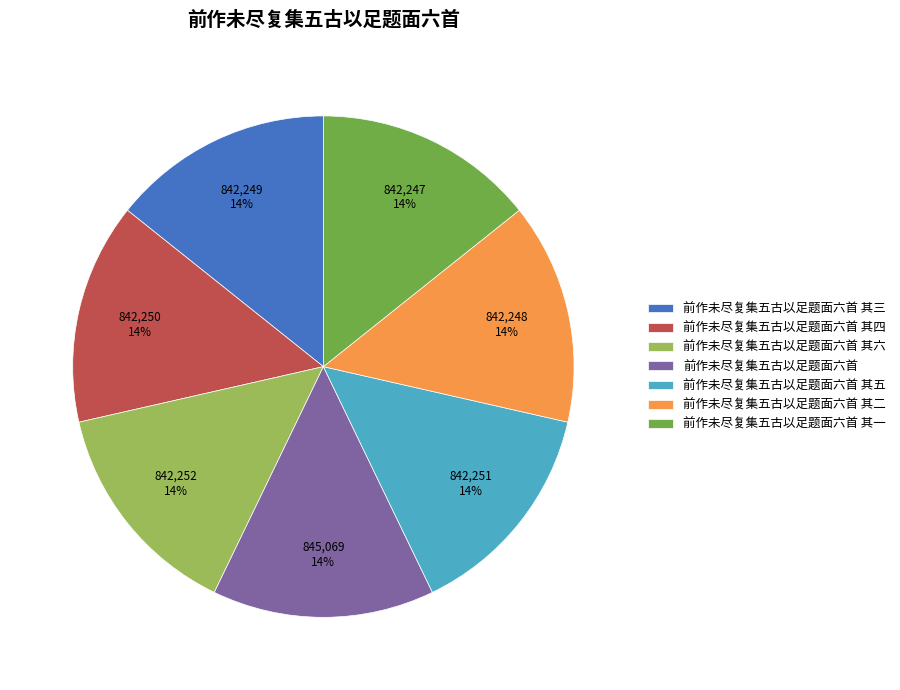

Is there any slice that represents more than half of the pie?

No